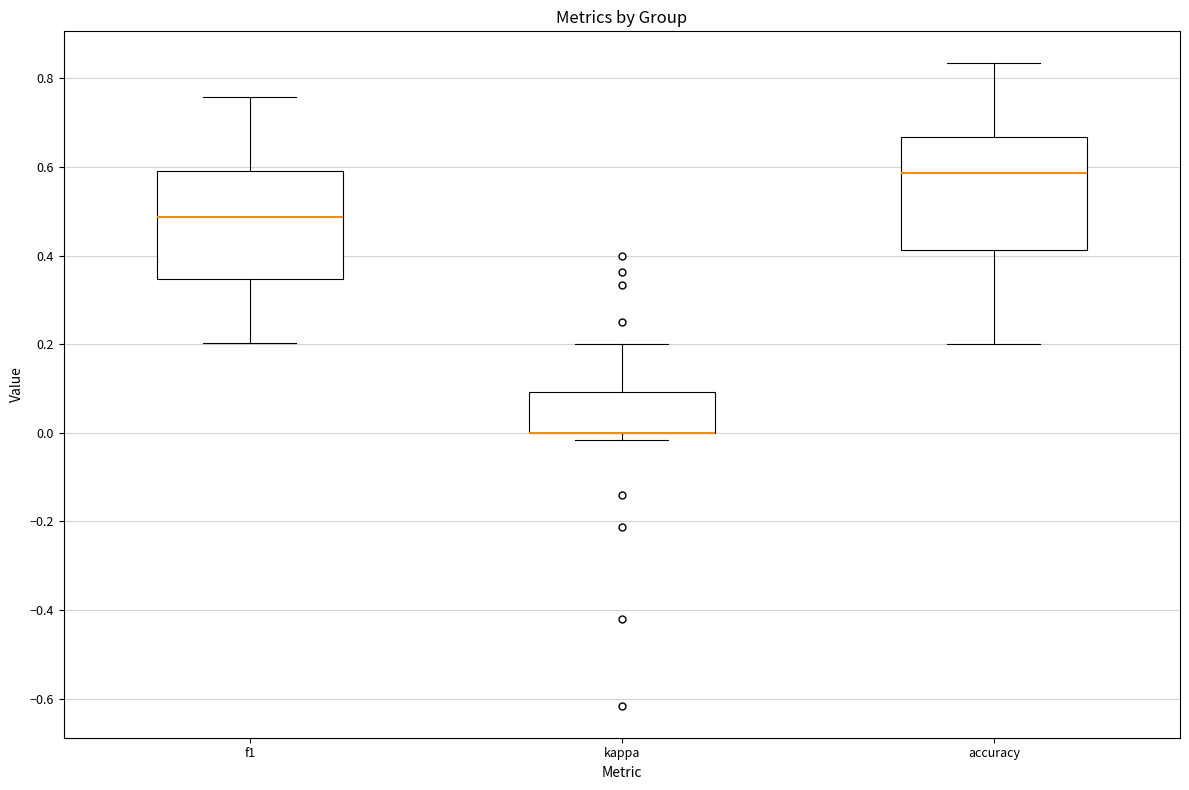

Reading left to right, transcribe this box plot: for each box, give where its median line is, the range the box spans, and where its two whiskers end, as read against the y-axis. The values are not printed on the chart, so give them approximately, as read against the axis.

f1: median 0.48, box 0.34 to 0.60, whiskers 0.20 to 0.76
kappa: median 0.00 (drawn on the box's lower edge), box 0.00 to 0.10, whiskers -0.02 to 0.20
accuracy: median 0.58, box 0.42 to 0.66, whiskers 0.20 to 0.84